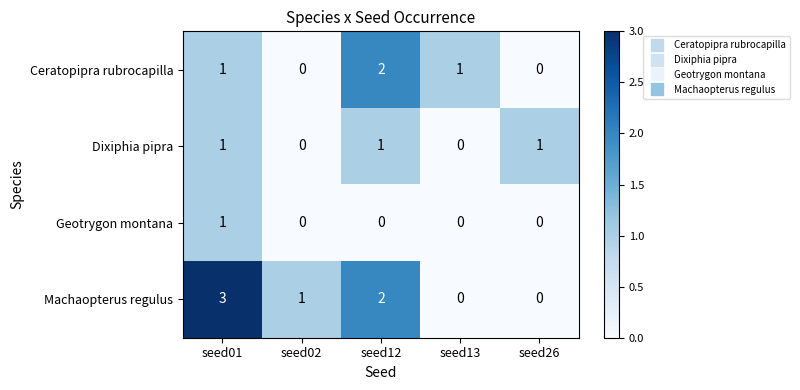

Count the number of data series in this chart.

4